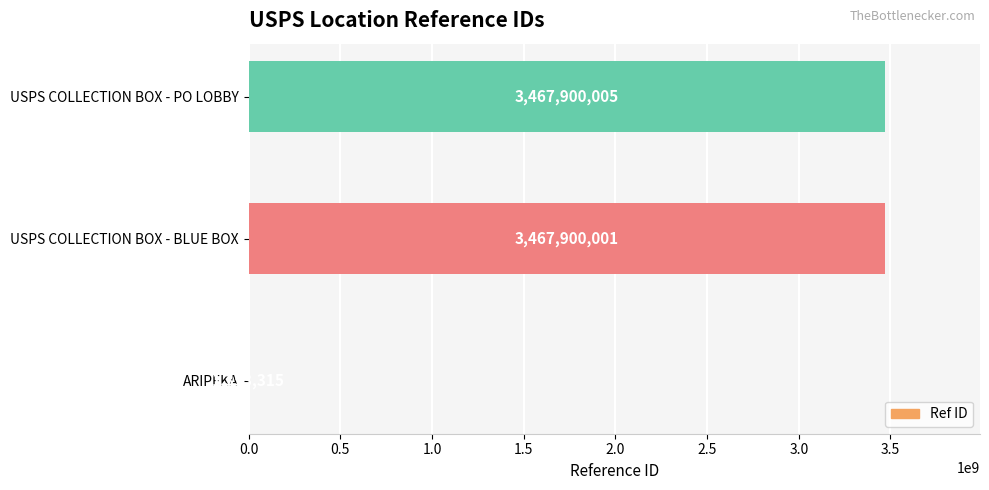

At which label is the value closest to 1734626660?

USPS COLLECTION BOX - BLUE BOX